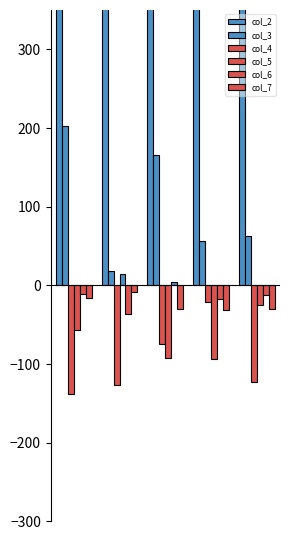

At how many categories does at least one series exceed 380?

5